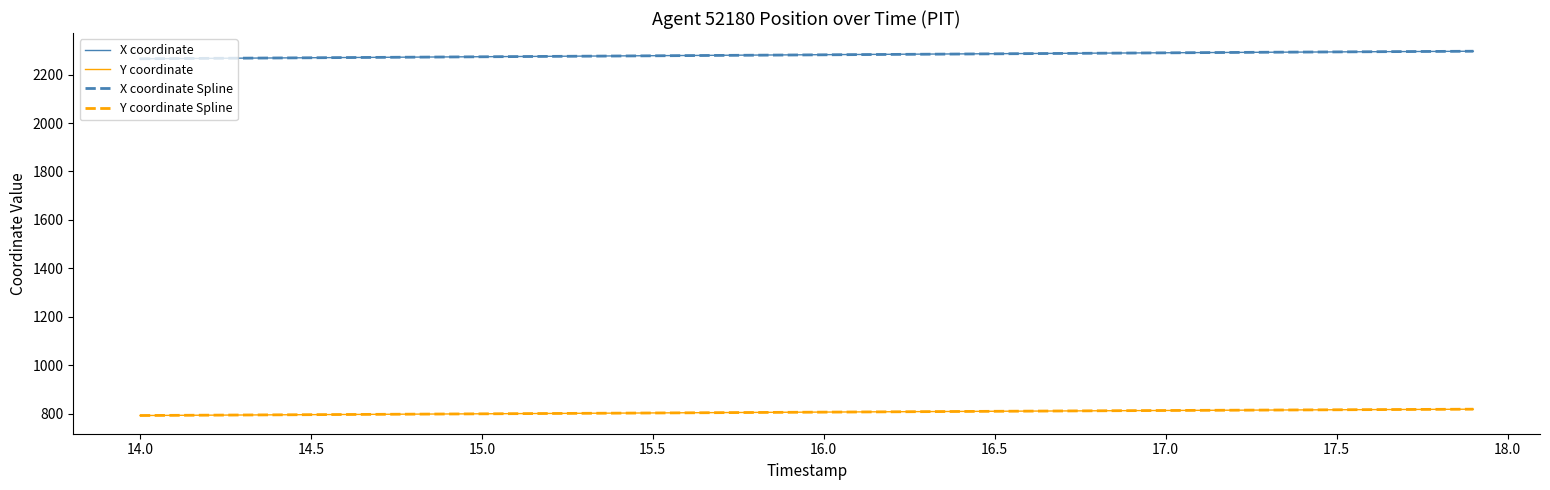

Is this an area chart (filled region under the line)?

No